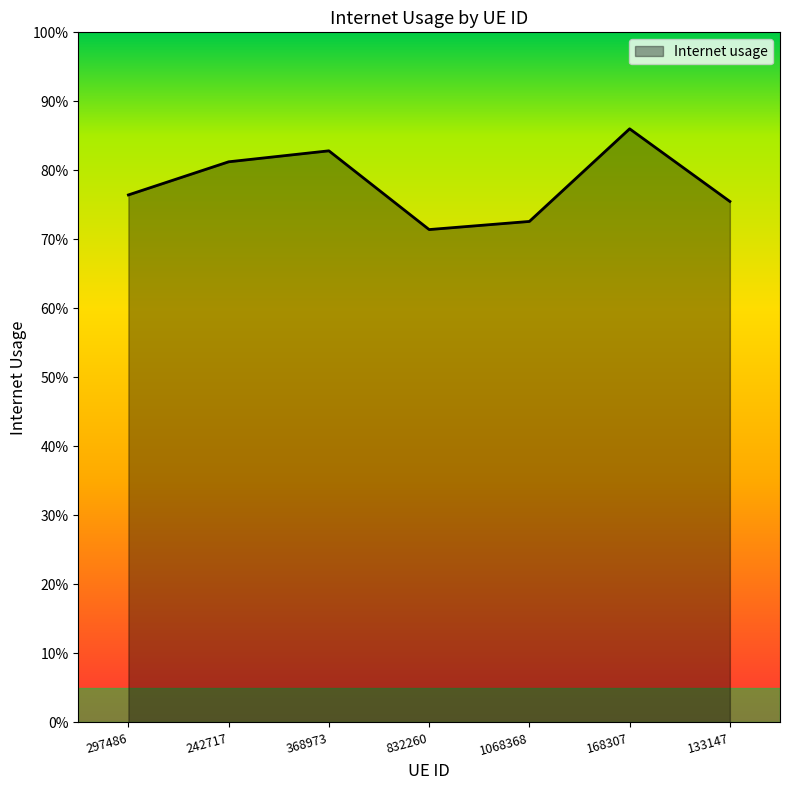

At which category does the data reach its first local valley?

832260